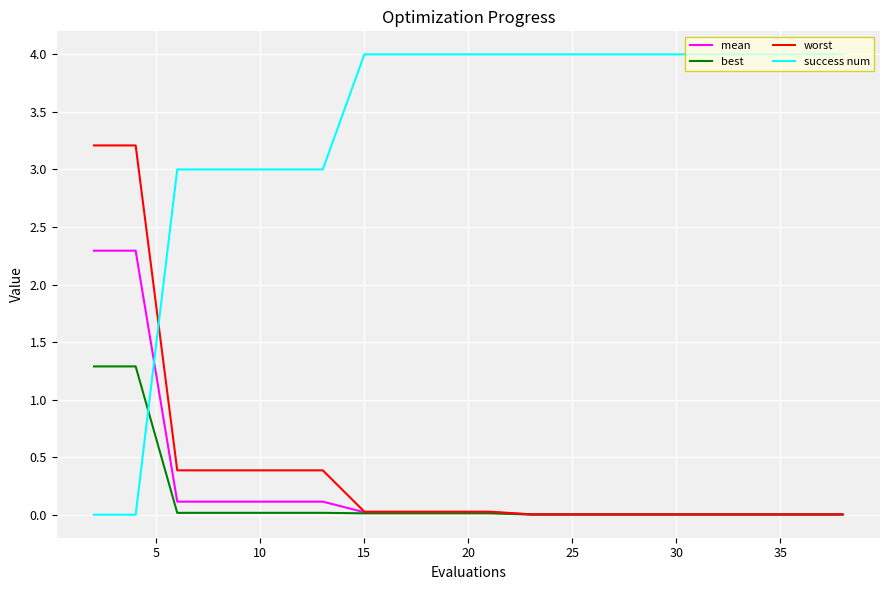

What is the sum of all worst values?

8.5